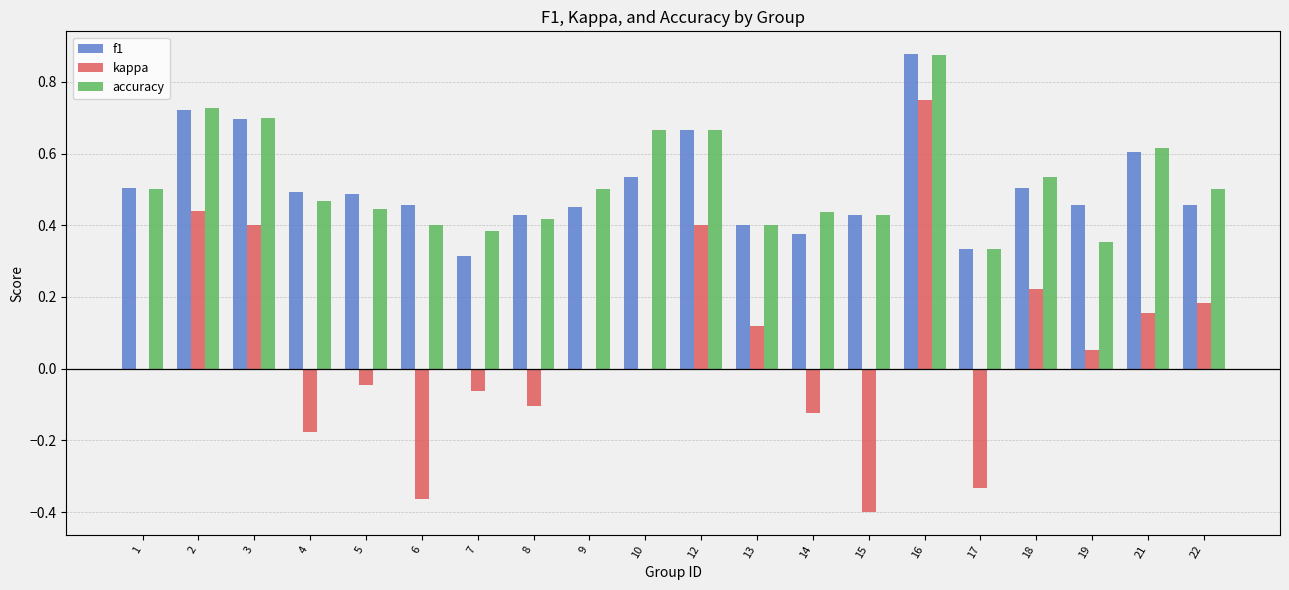

The accuracy series shows 0.2 at 7. True or false?

False